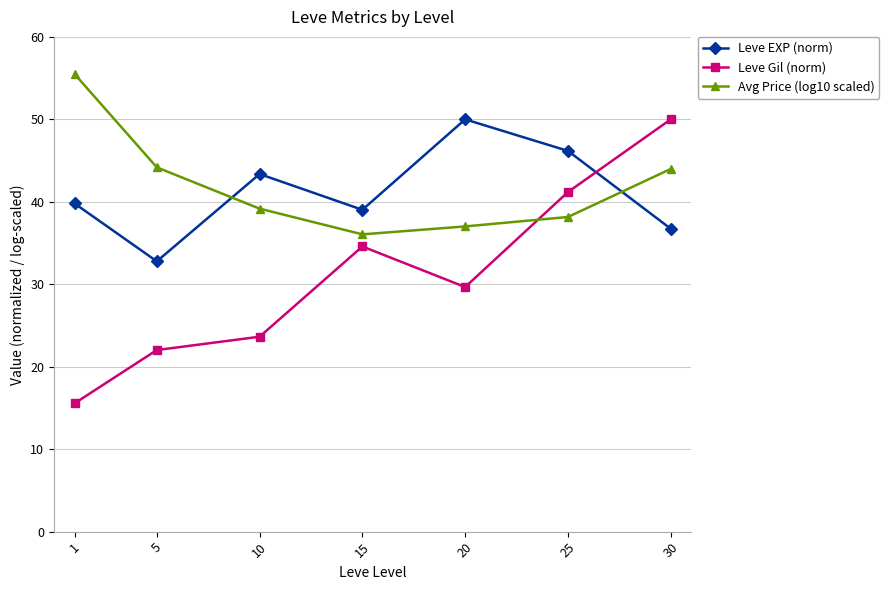

Which series changed the most between 15 and 25?

Leve EXP (norm)